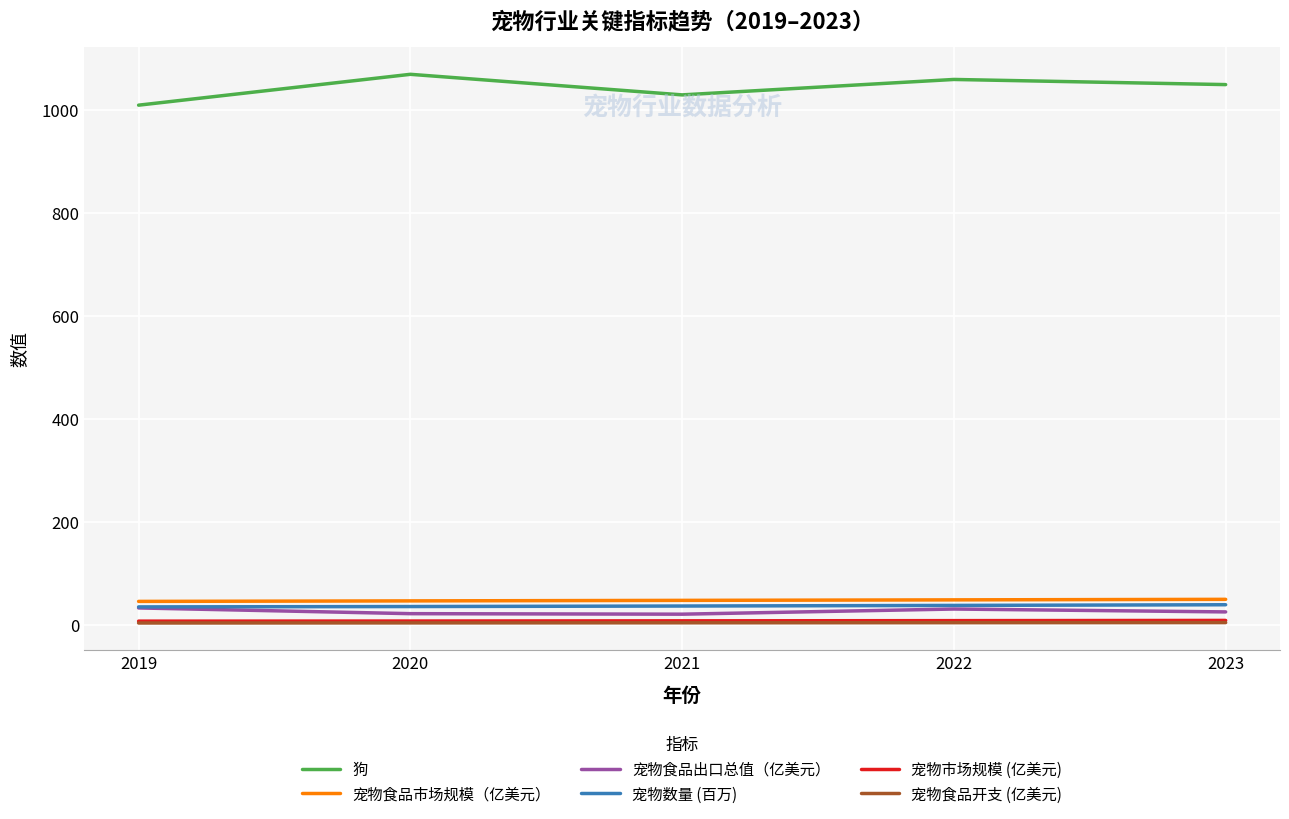

True or false: 宠物食品开支 (亿美元) and 宠物食品出口总值（亿美元） intersect in this chart.

False